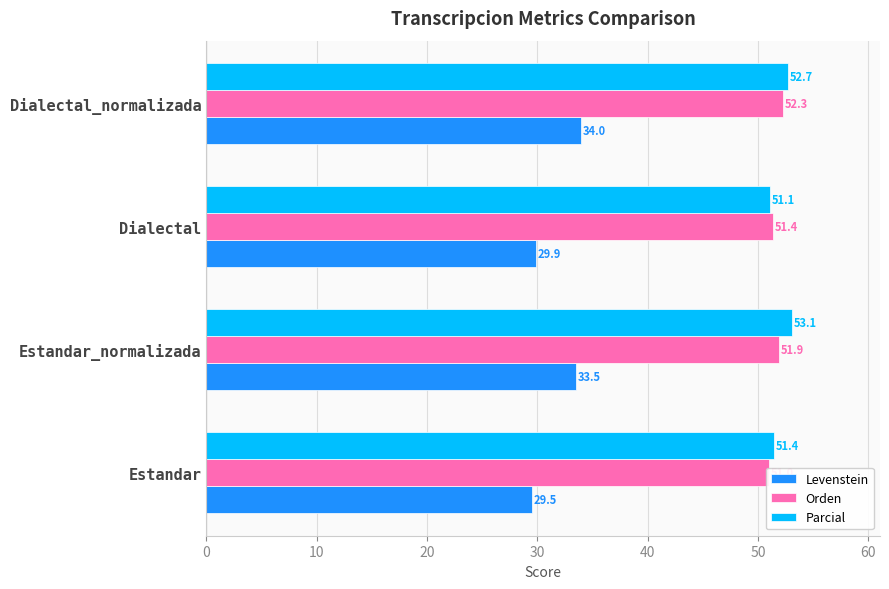

What is the sum of all Levenstein values?

126.9